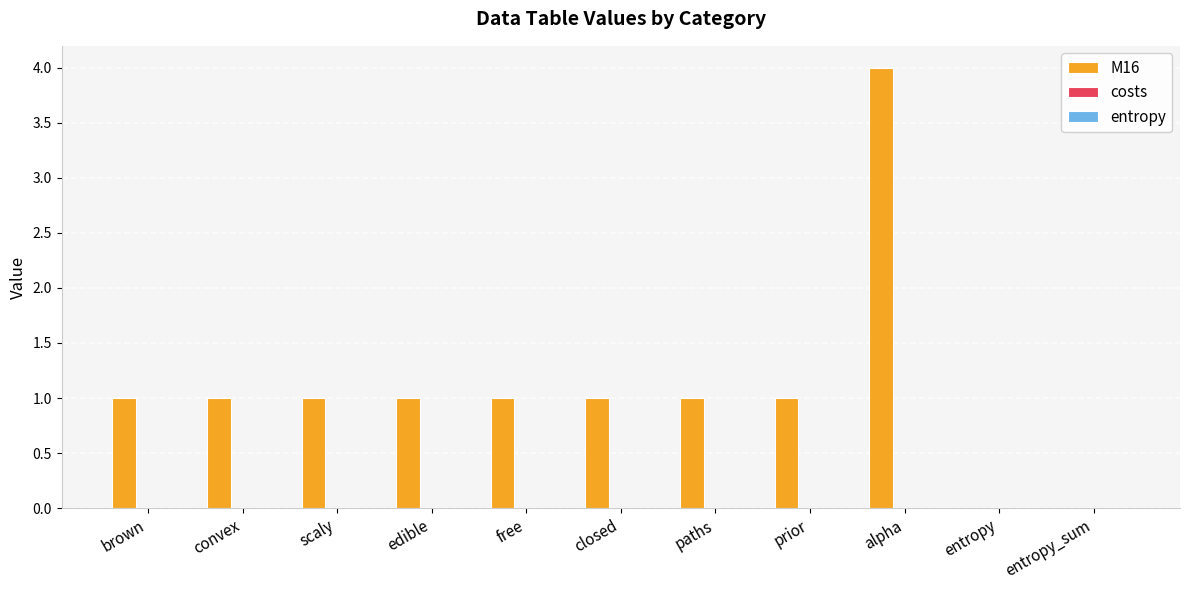

What is the greatest value displayed?

4